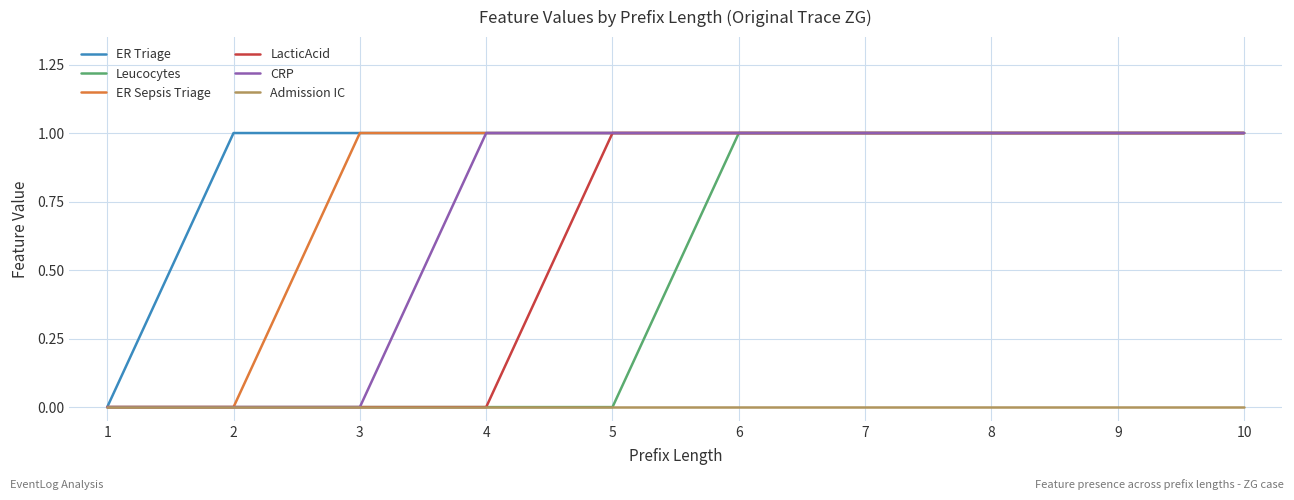

The value of ER Triage at 1 is 1. True or false?

False